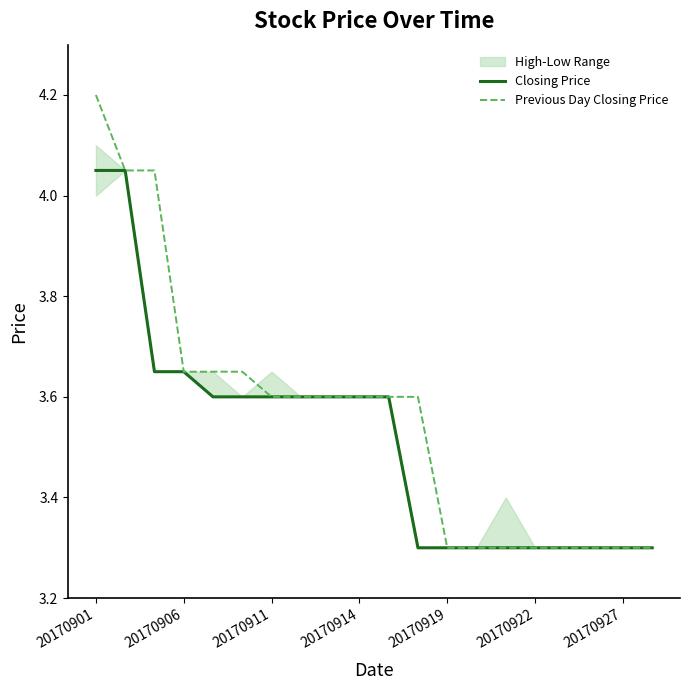

True or false: Previous Day Closing Price has a value of 3.3 at 20170919.

True